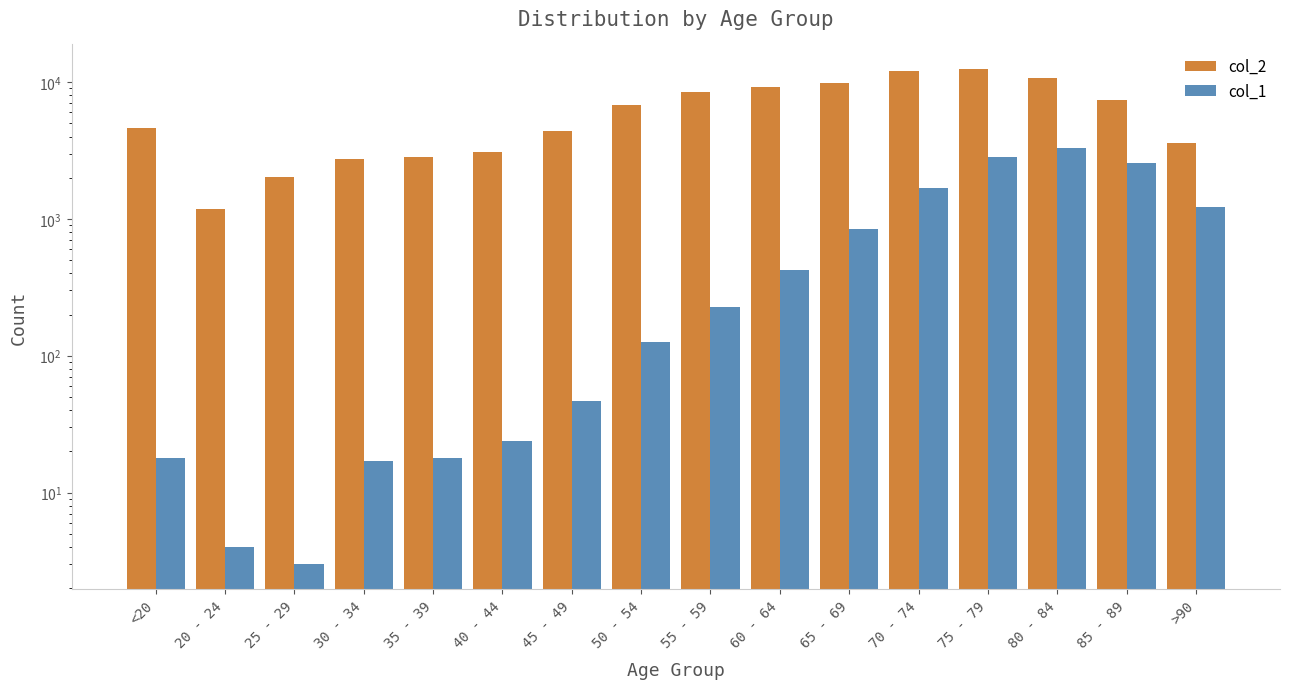

What is the greatest value displayed?

12434